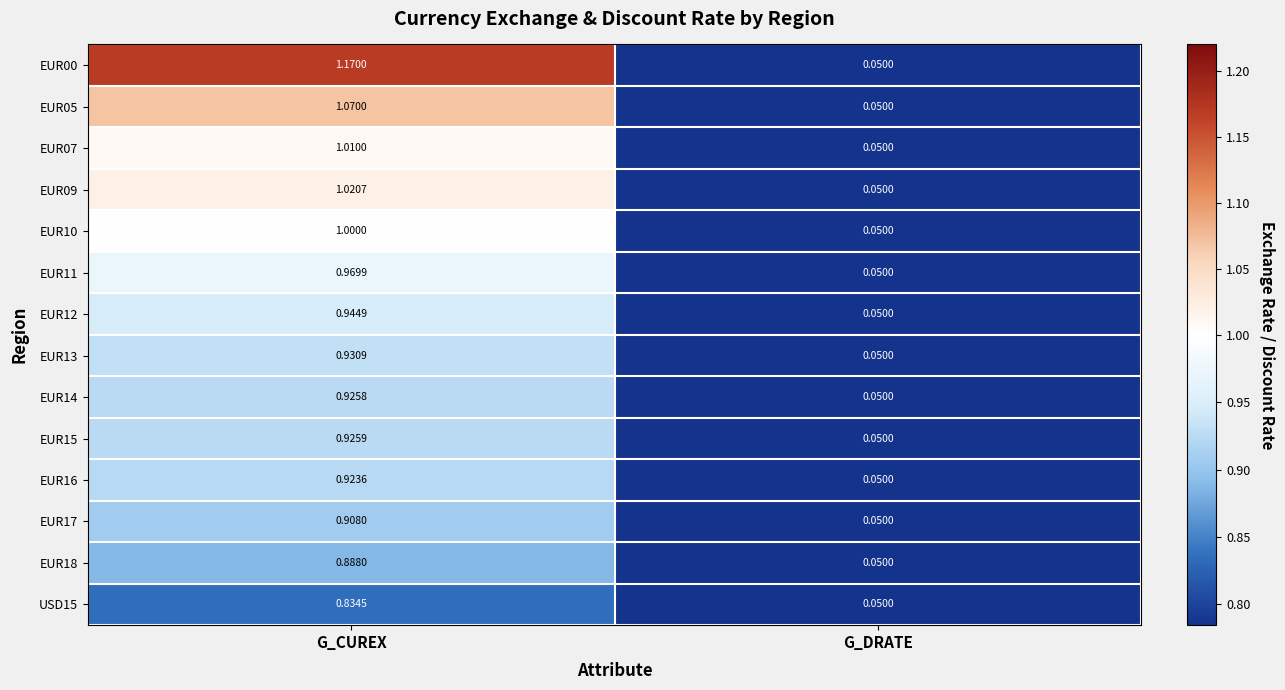

Which series has the largest range (max minus min)?

EUR00